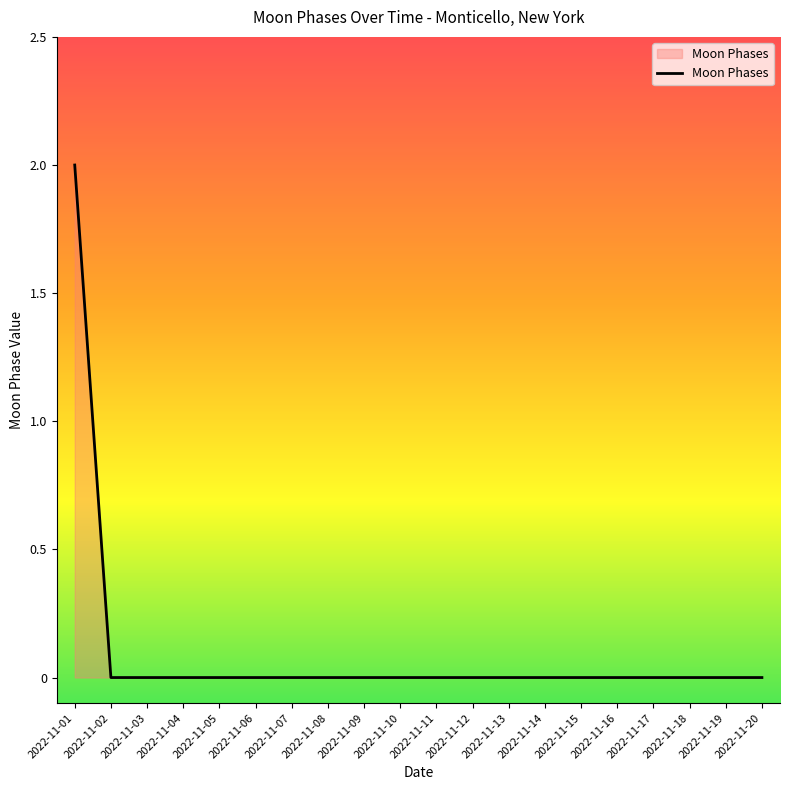

Between 2022-11-14 and 2022-11-01, which is larger?

2022-11-01